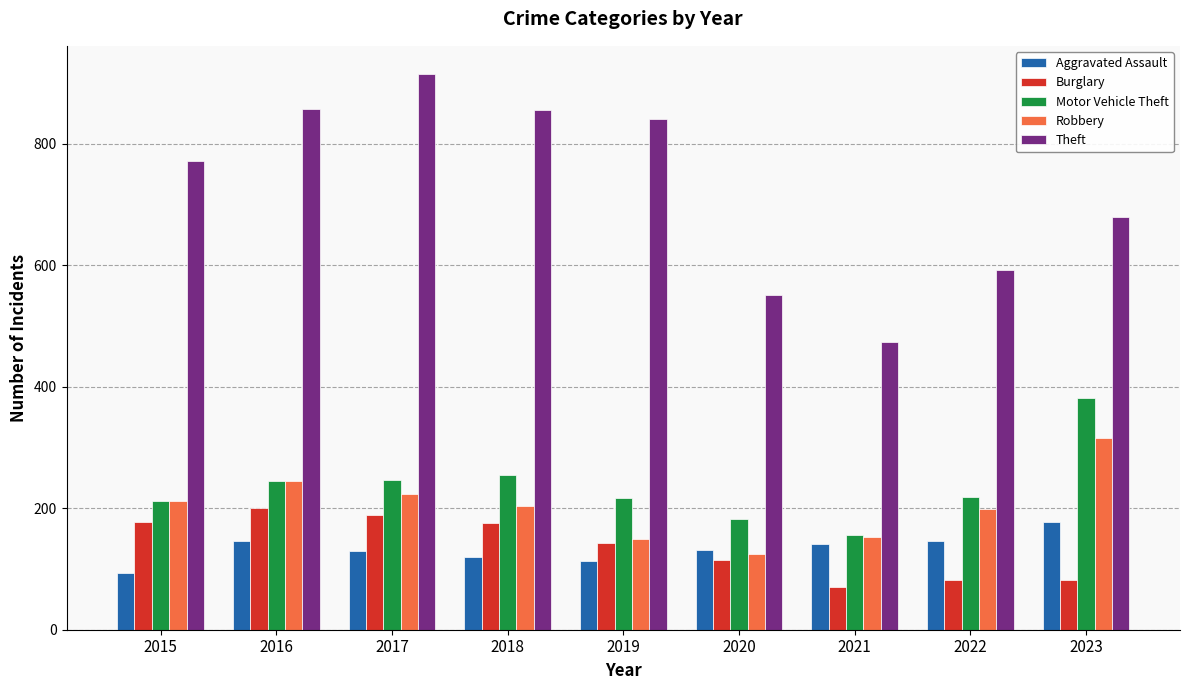

What is the difference between the highest and lowest values at 2017?

785